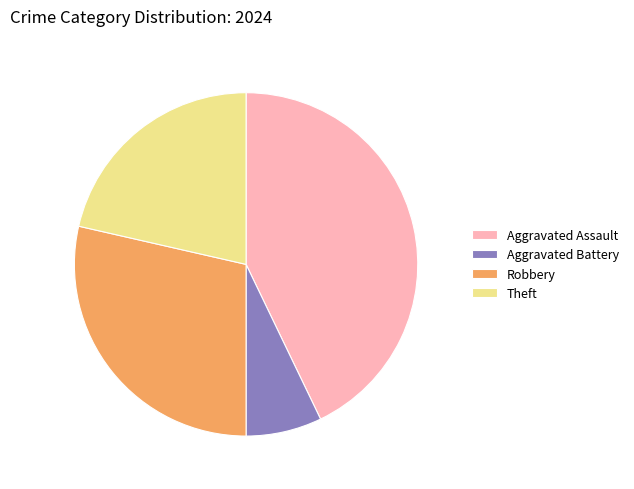

The Aggravated Battery slice represents 18% of the pie. True or false?

False